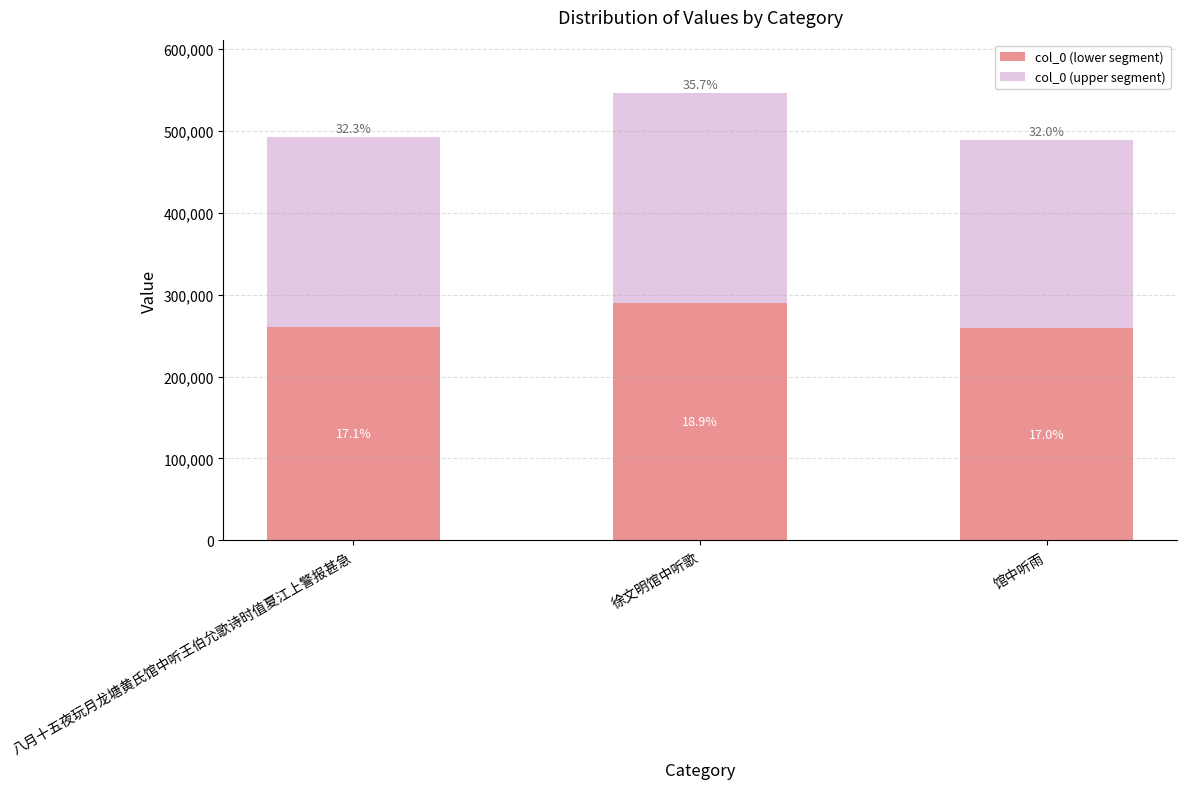

What is the value of the col_0 (lower segment) bar at the 2nd from the left?

289229.5